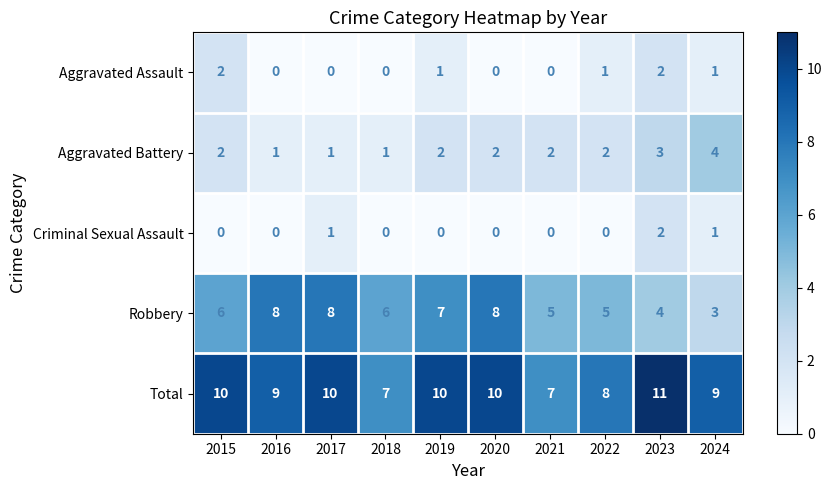

Rank the series at 2019 from highest to lowest value.

Total, Robbery, Aggravated Battery, Aggravated Assault, Criminal Sexual Assault